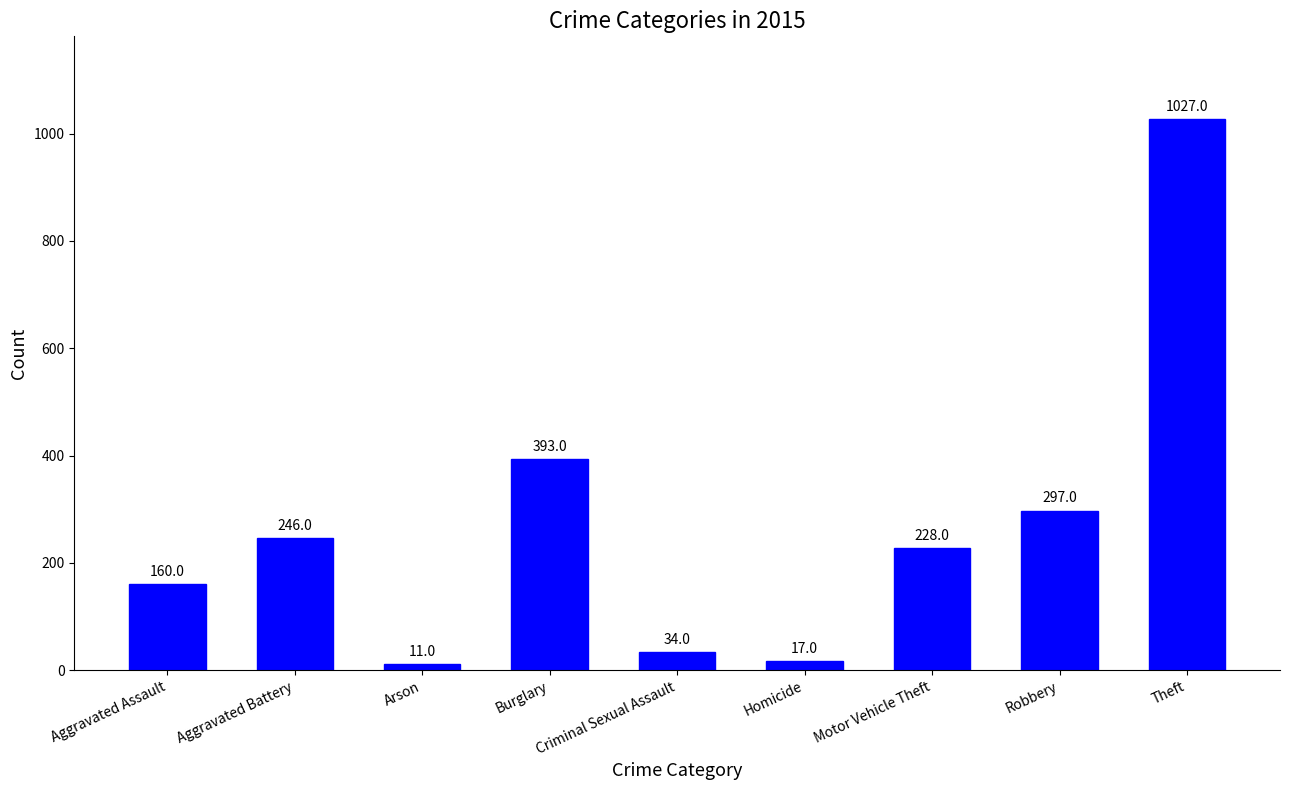

What is the smallest value displayed?

11